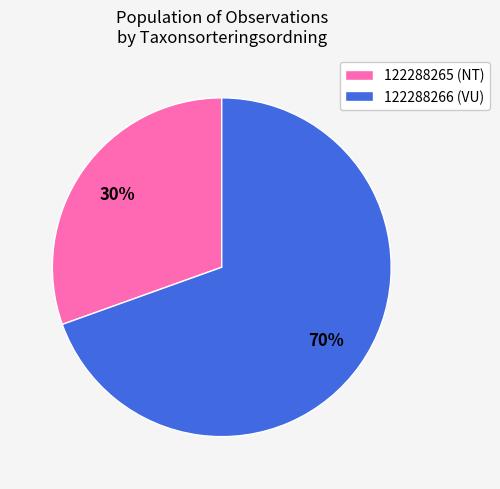

Which slice is the smallest?

122288265